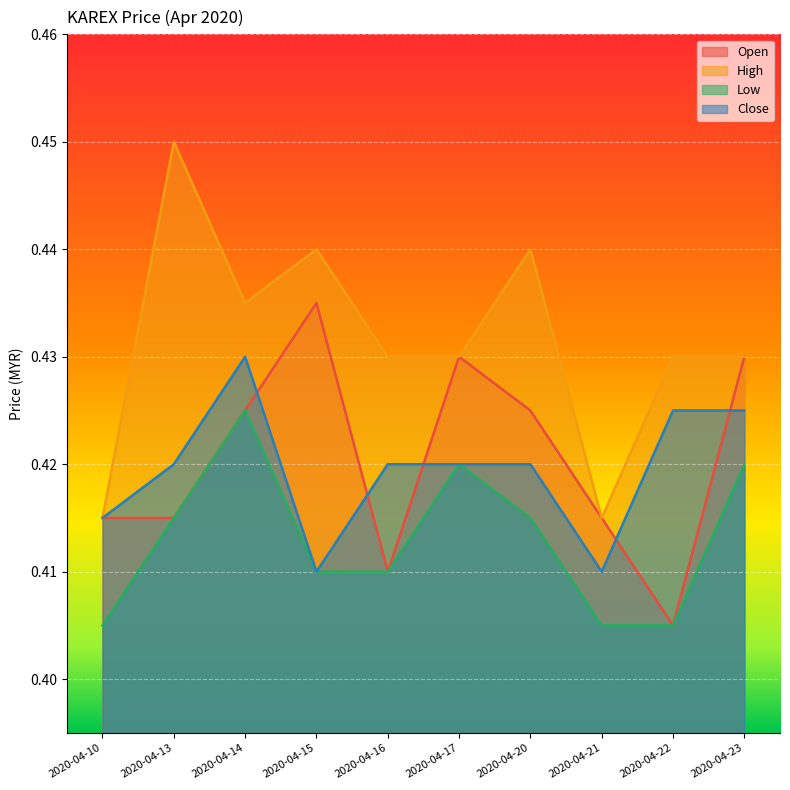

True or false: high and low intersect in this chart.

False